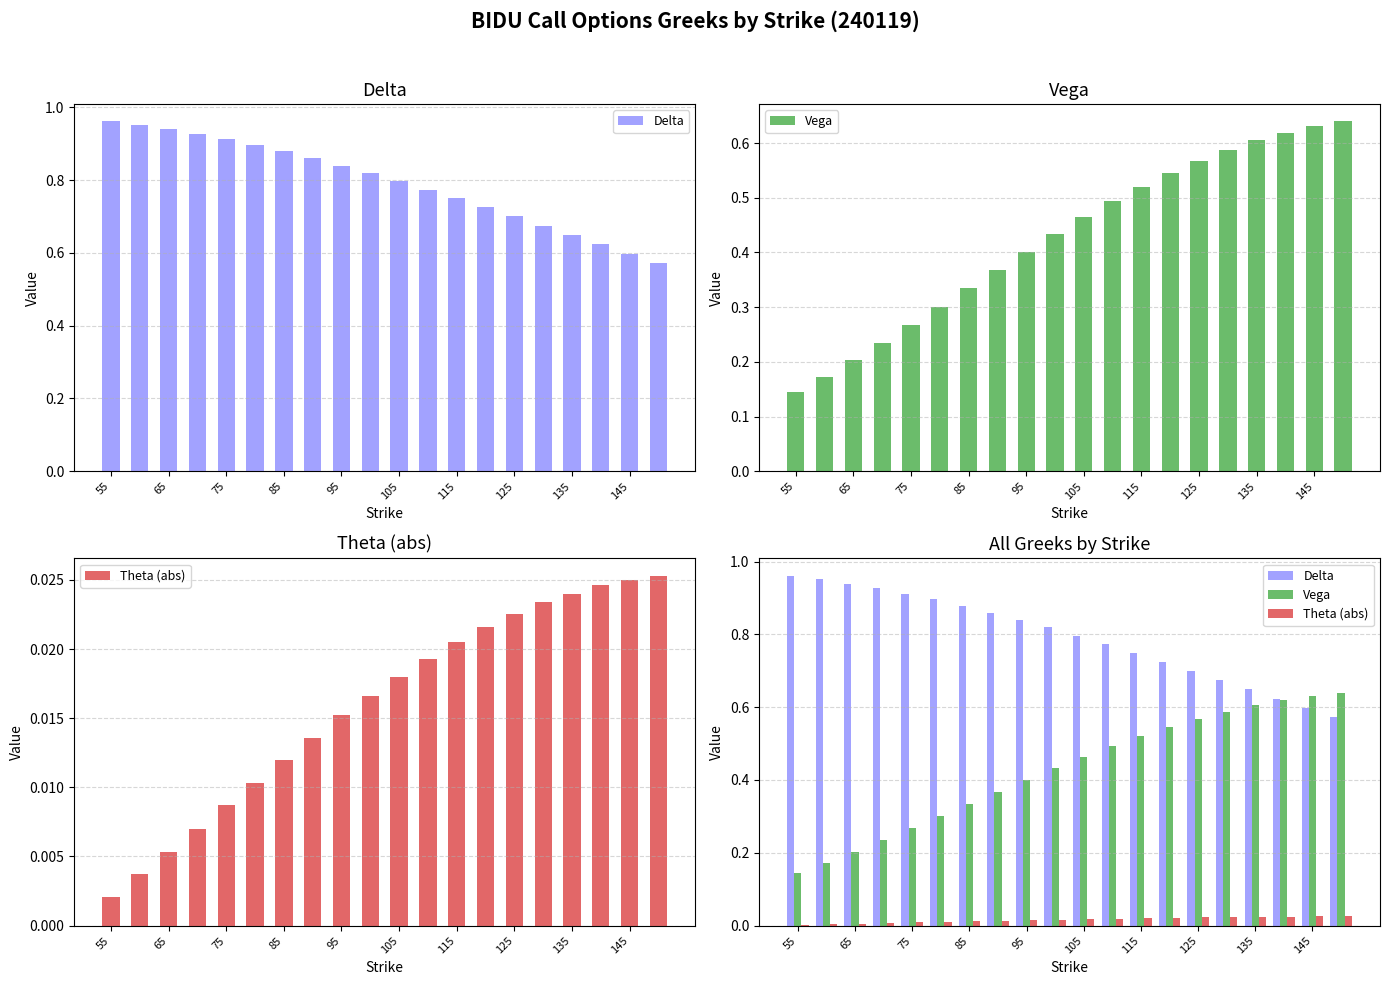

At 85, list the series in order from smallest to largest.

Theta (abs), Vega, Delta